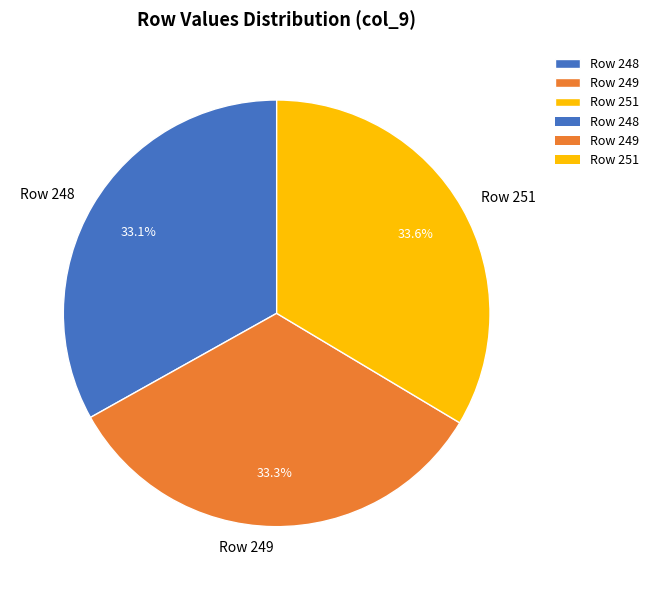

Combined, what portion of the pie is Row 251 and Row 248?

66.7%